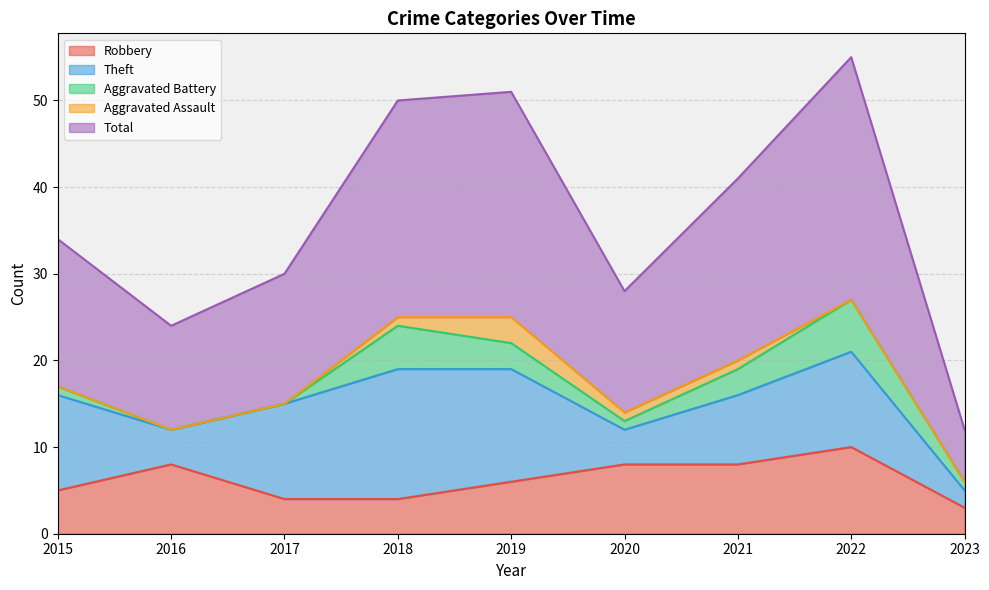

Which series has the largest total across all categories?

Total